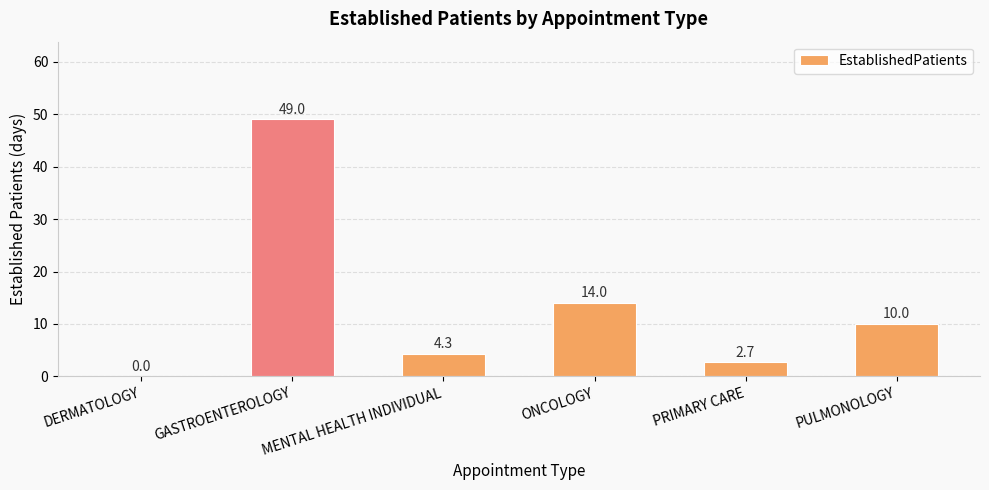

The chart shows a value of -25.8 at DERMATOLOGY. True or false?

False